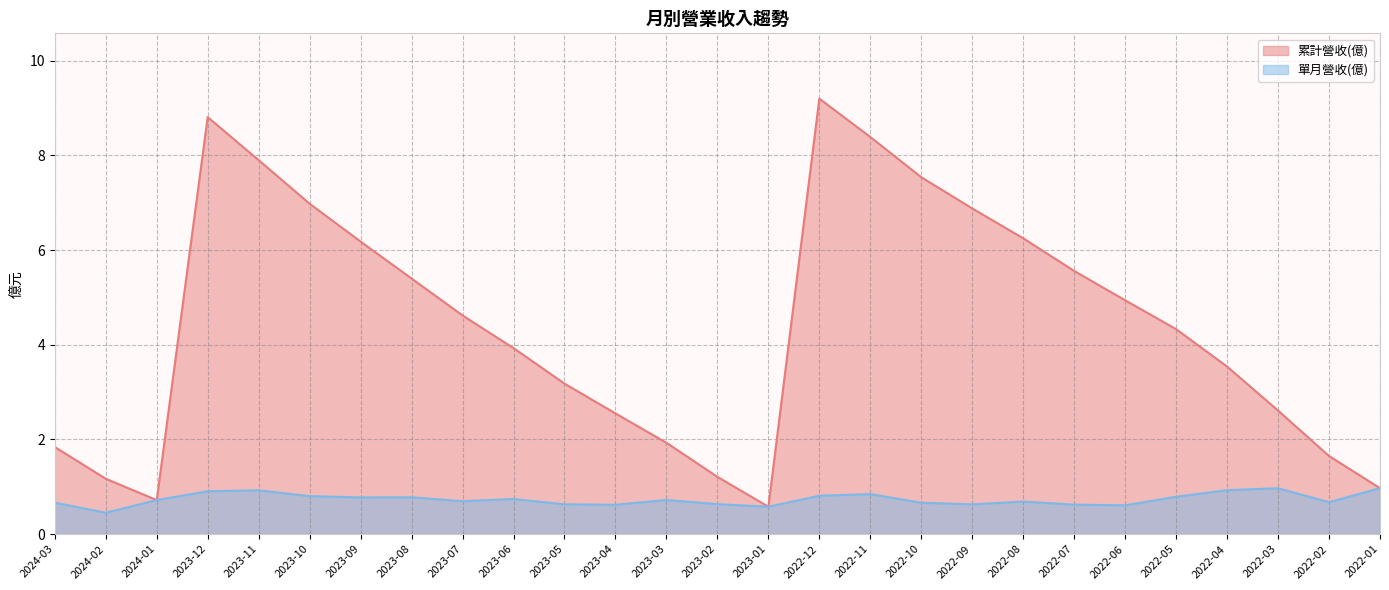

What is the spread (max minus min) of values at 2023-05?

2.6